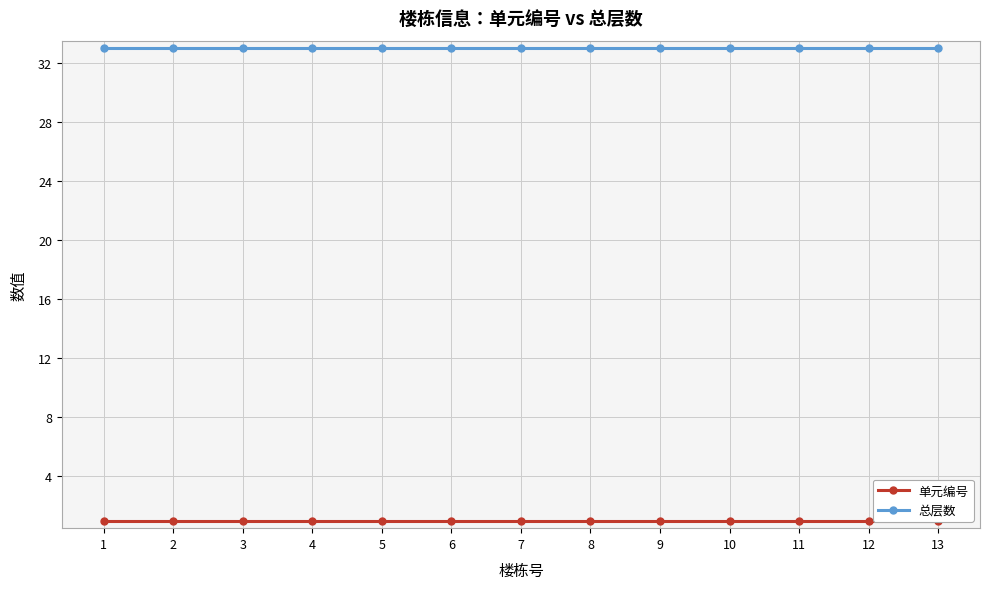

Which series has the largest range (max minus min)?

单元编号